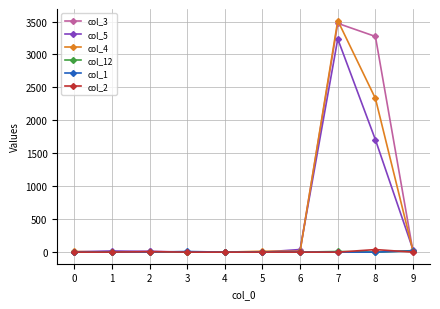

At which category is the sum across all series the highest?

7